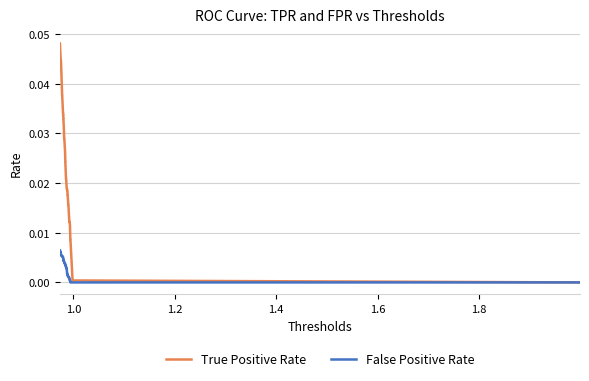

Is the value of True Positive Rate at 1.2 greater than the value of False Positive Rate at 1.2?

Yes